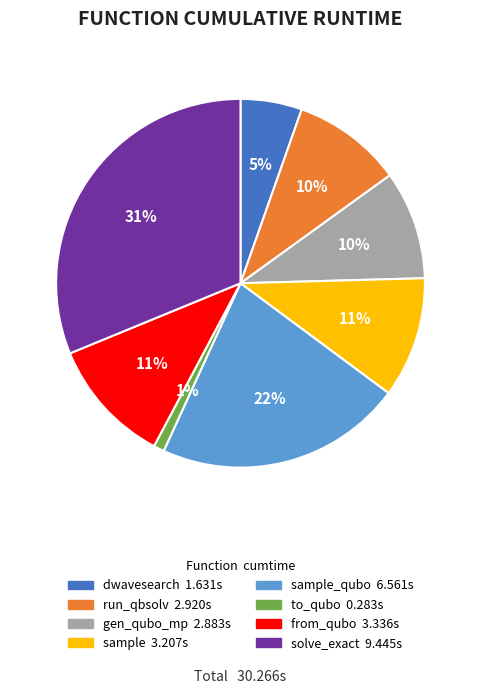

Is there a majority slice in this chart?

No